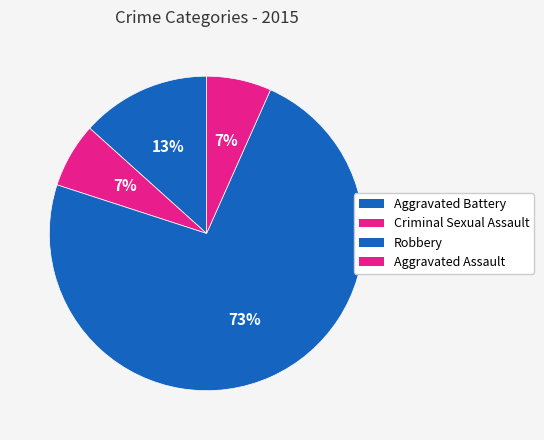

To the nearest percent, what is the average slice percentage?

25%